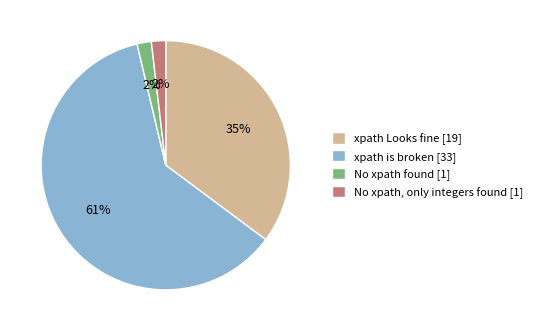

To the nearest percent, what portion does xpath is broken [33] represent?

61%